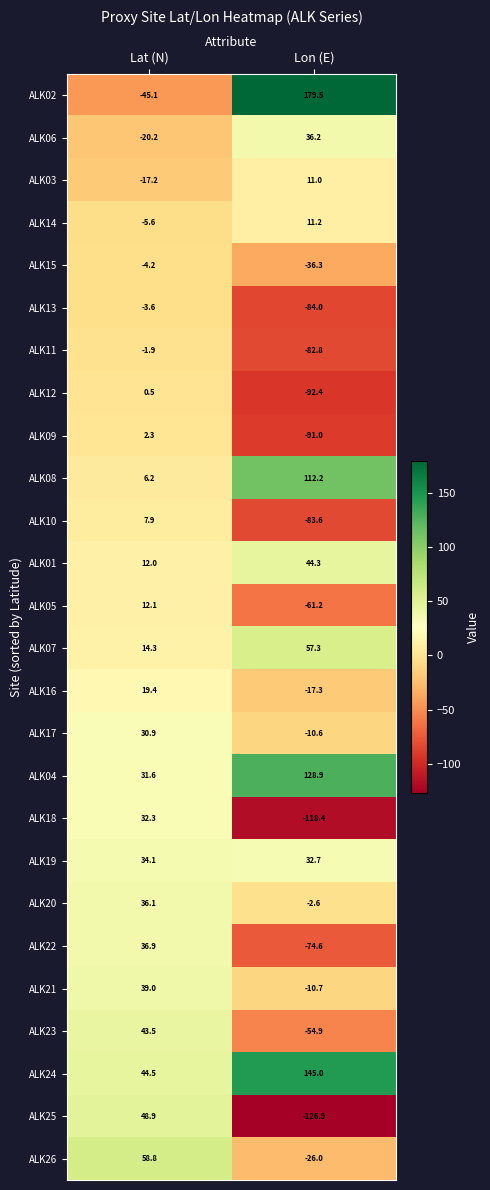

What is the minimum value shown in the chart?

-126.9